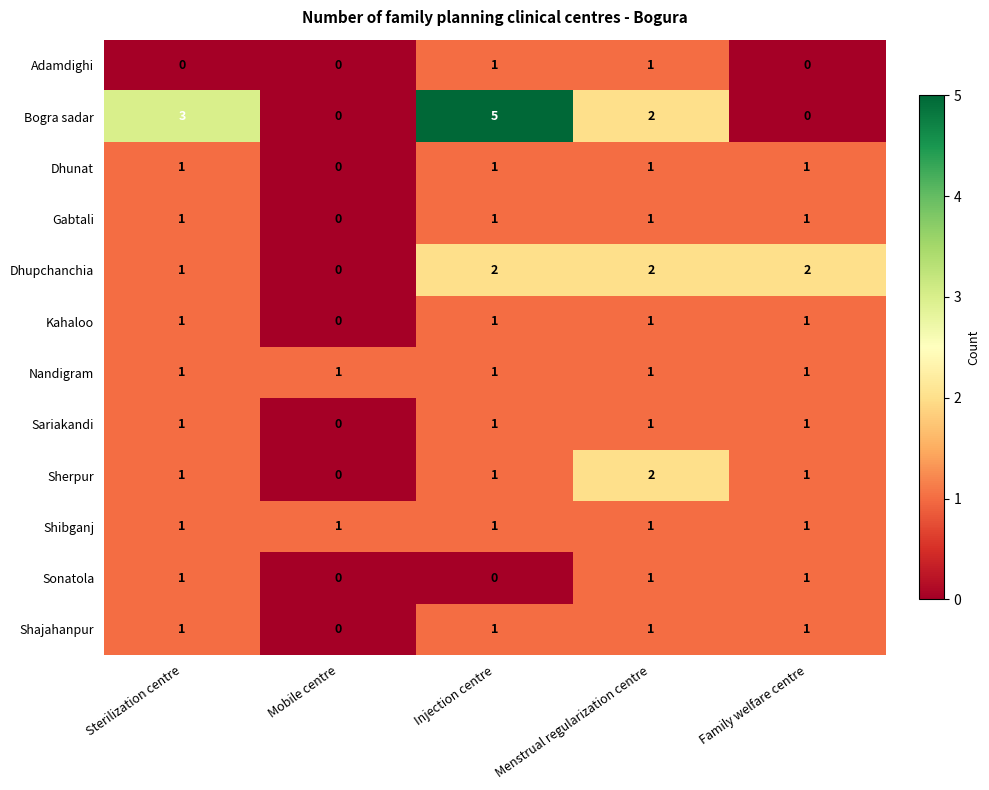

What is the sum of all Nandigram values?

5